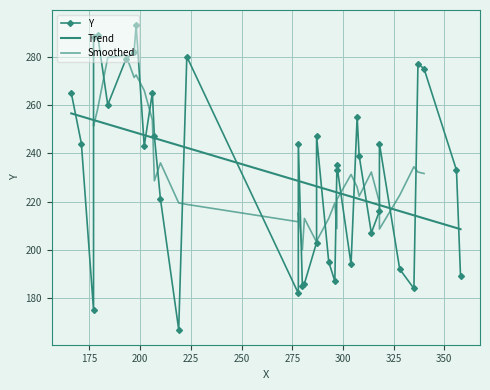

What is the smallest value displayed?

167